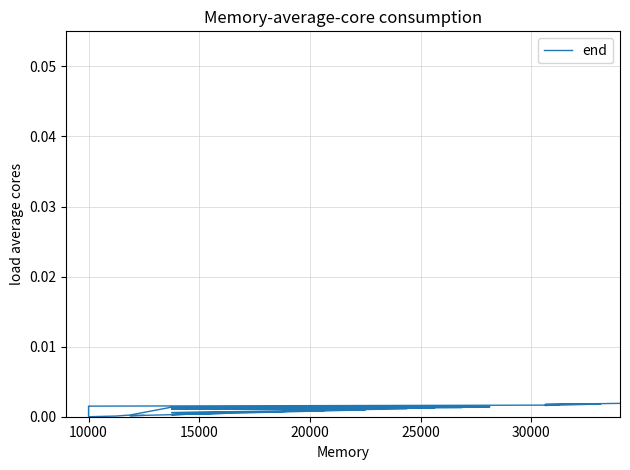

Is this an area chart (filled region under the line)?

No